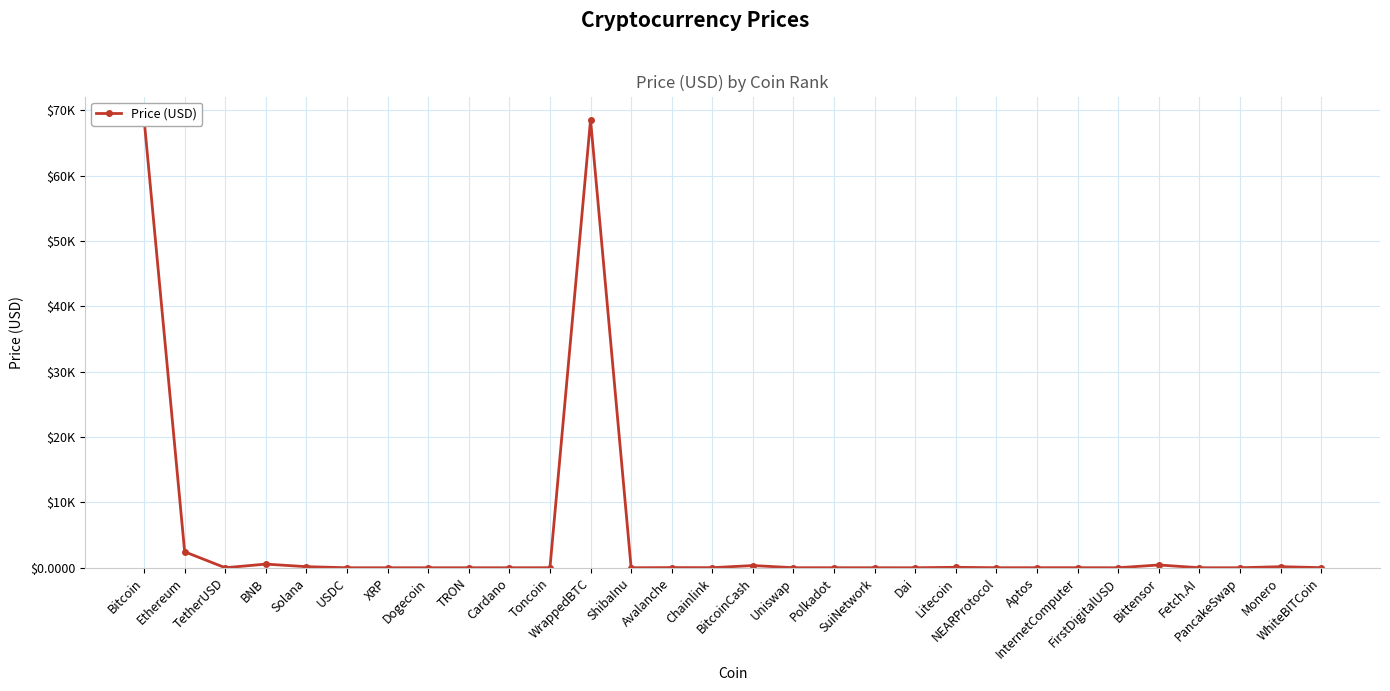

What is the difference between the maximum and minimum values?

68694.1